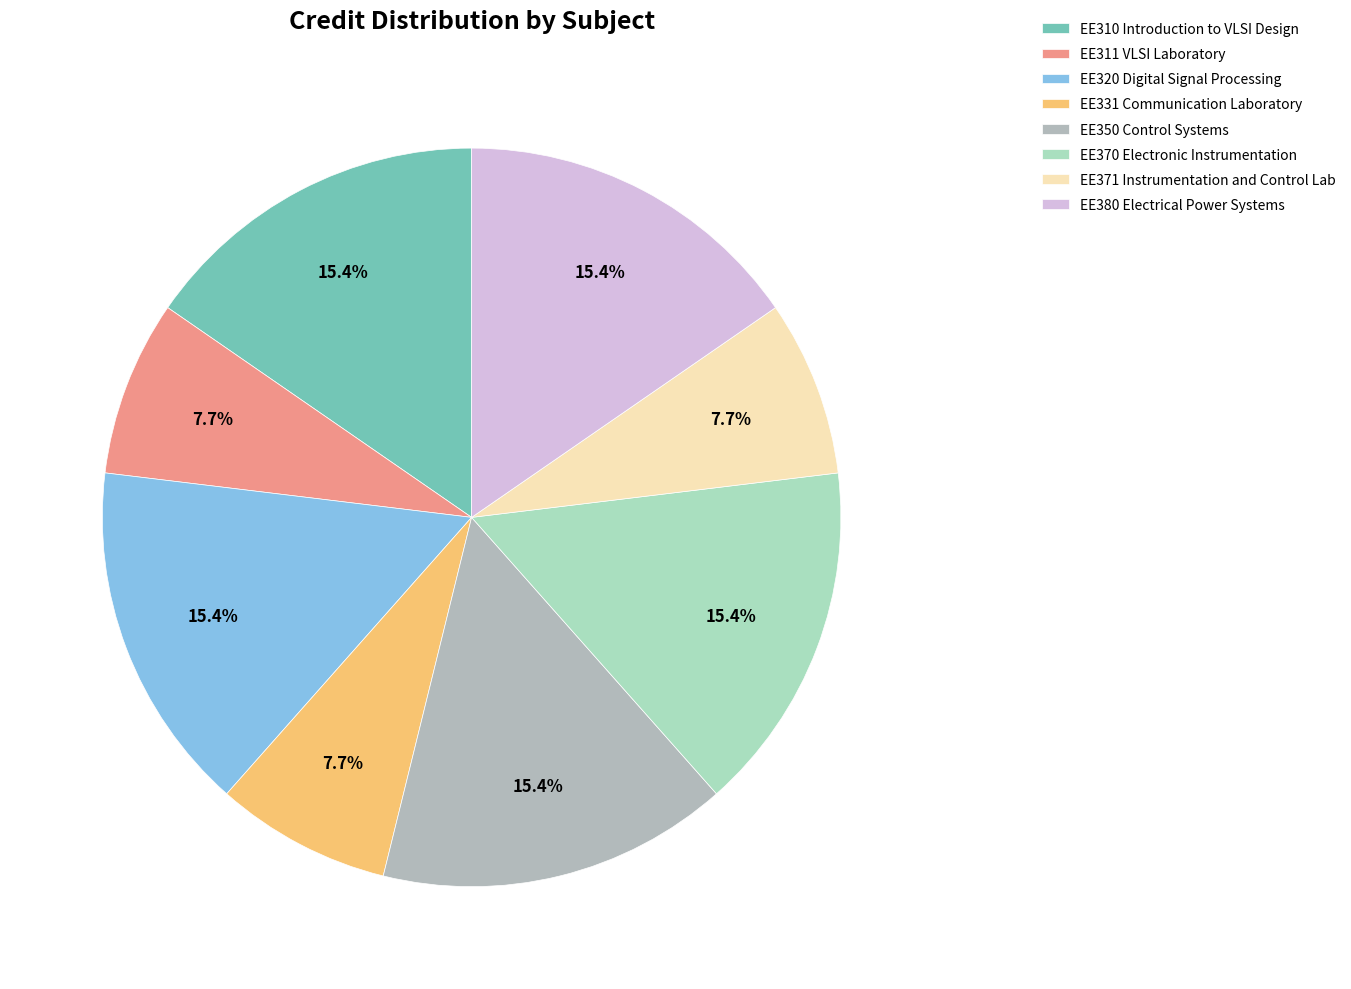

Between EE370 Electronic Instrumentation and EE350 Control Systems, which is larger?

EE370 Electronic Instrumentation